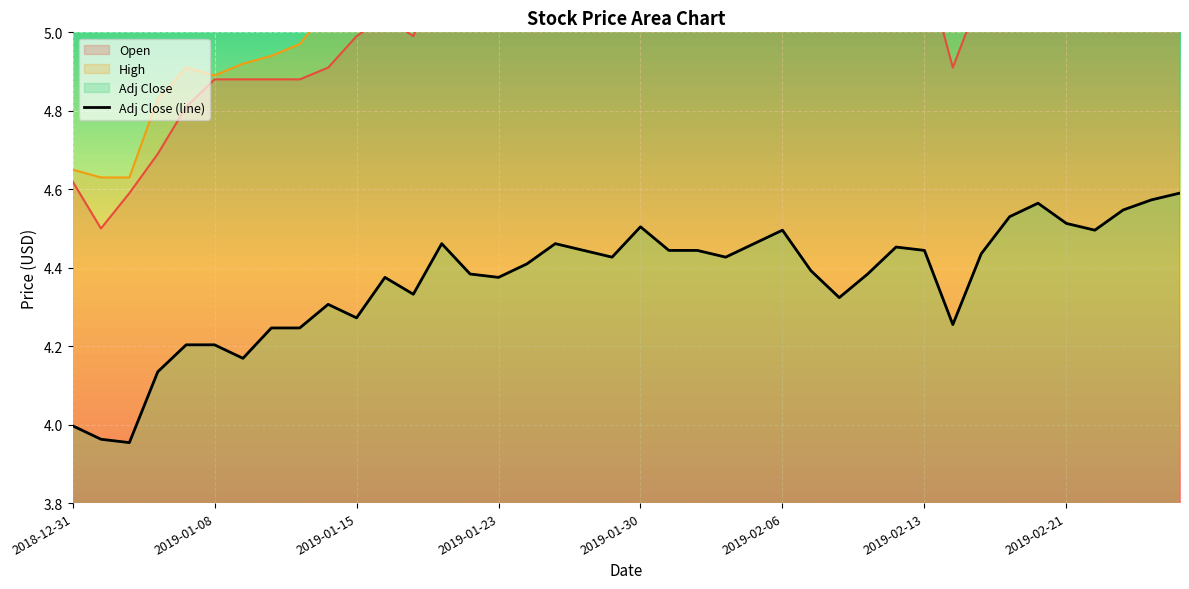

The value of Open at 2019-02-07 is 2.8. True or false?

False